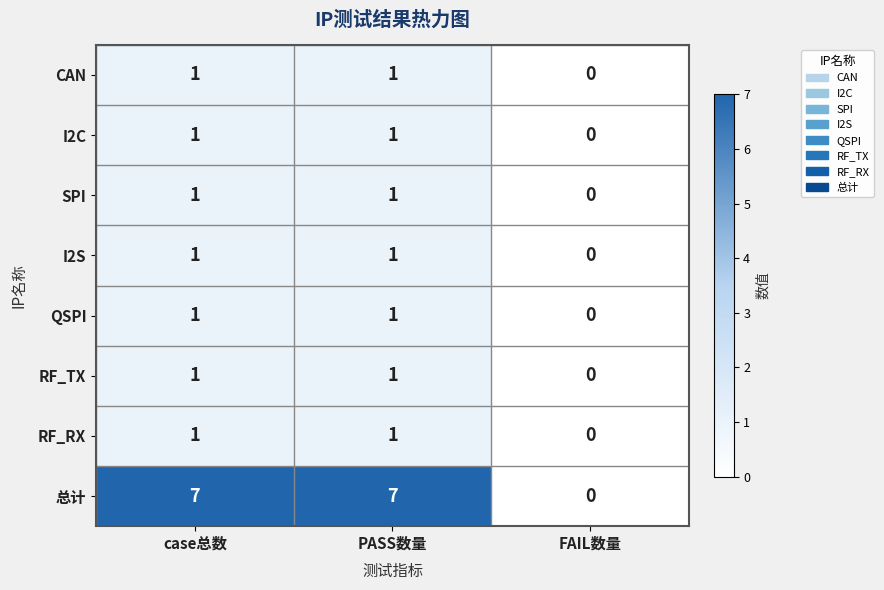

How many categories are shown in the chart?

3